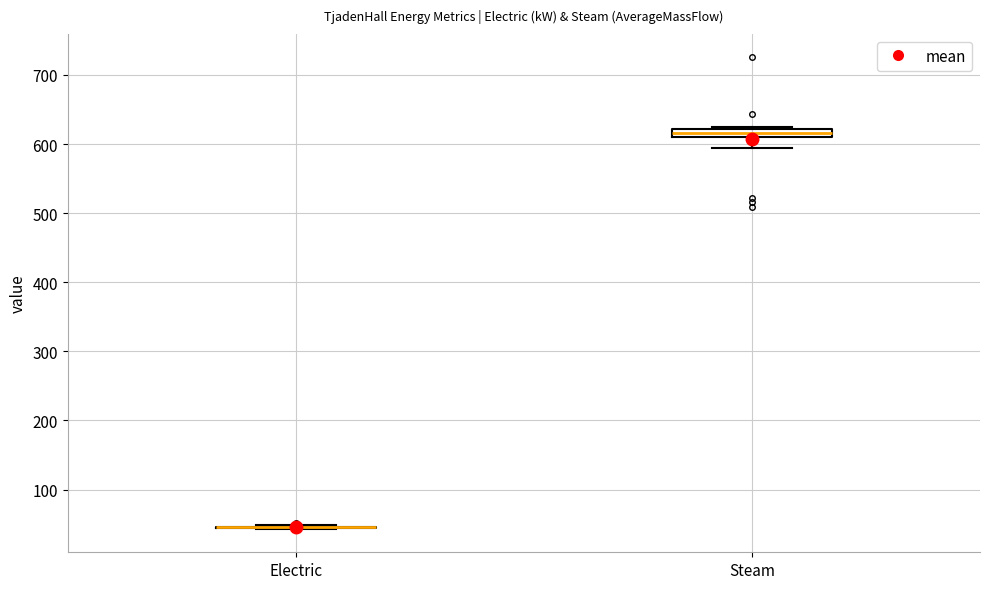

Where does the lower whisker of the box for Steam end on the y-axis? The values are not printed on the chart, so give them approximately, as read against the axis.

590